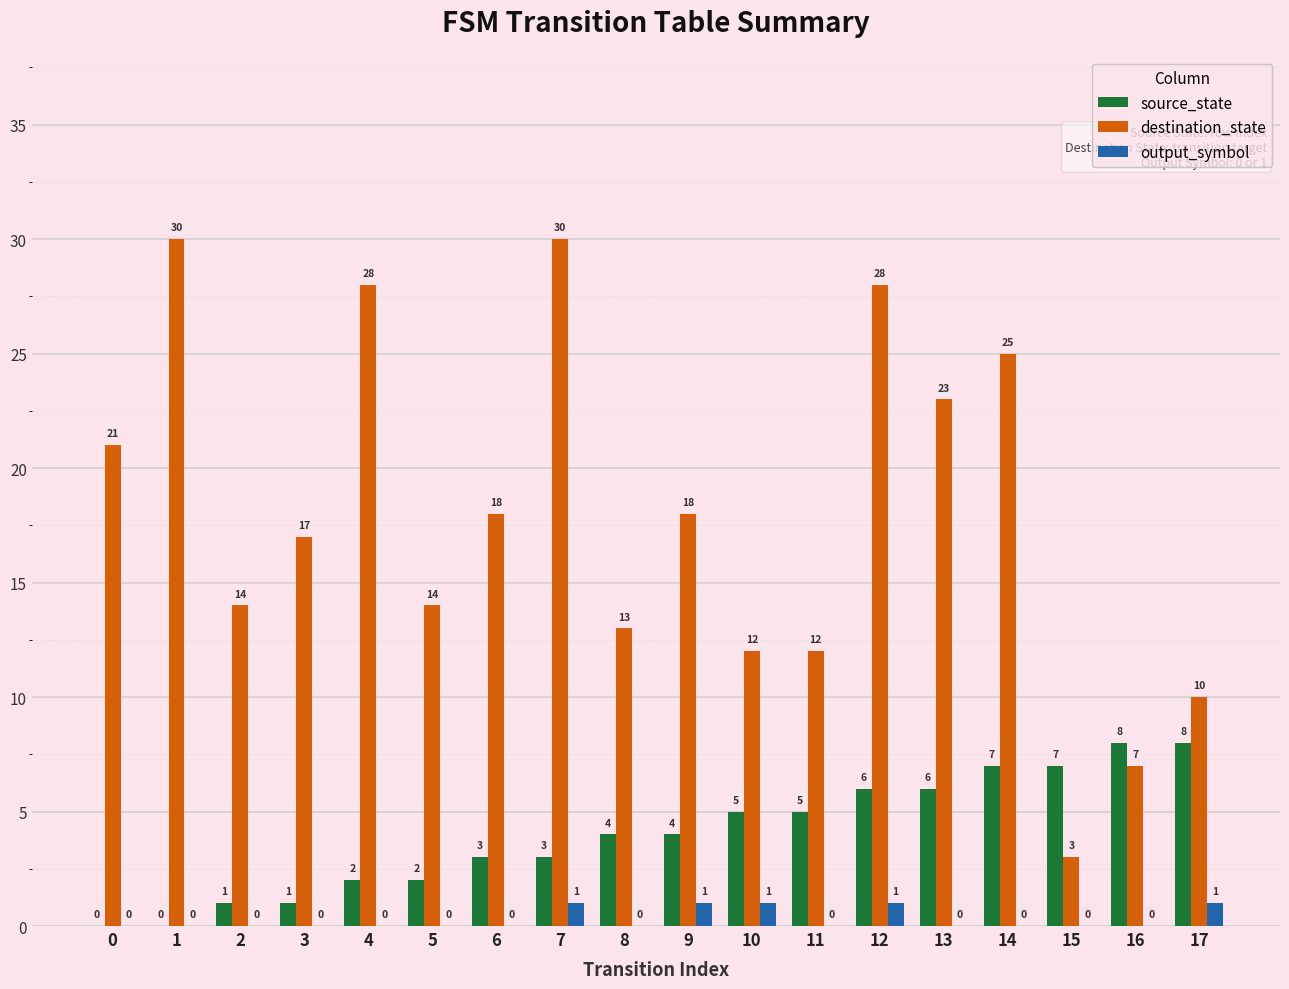

Where is destination_state nearest to the value 16?

3